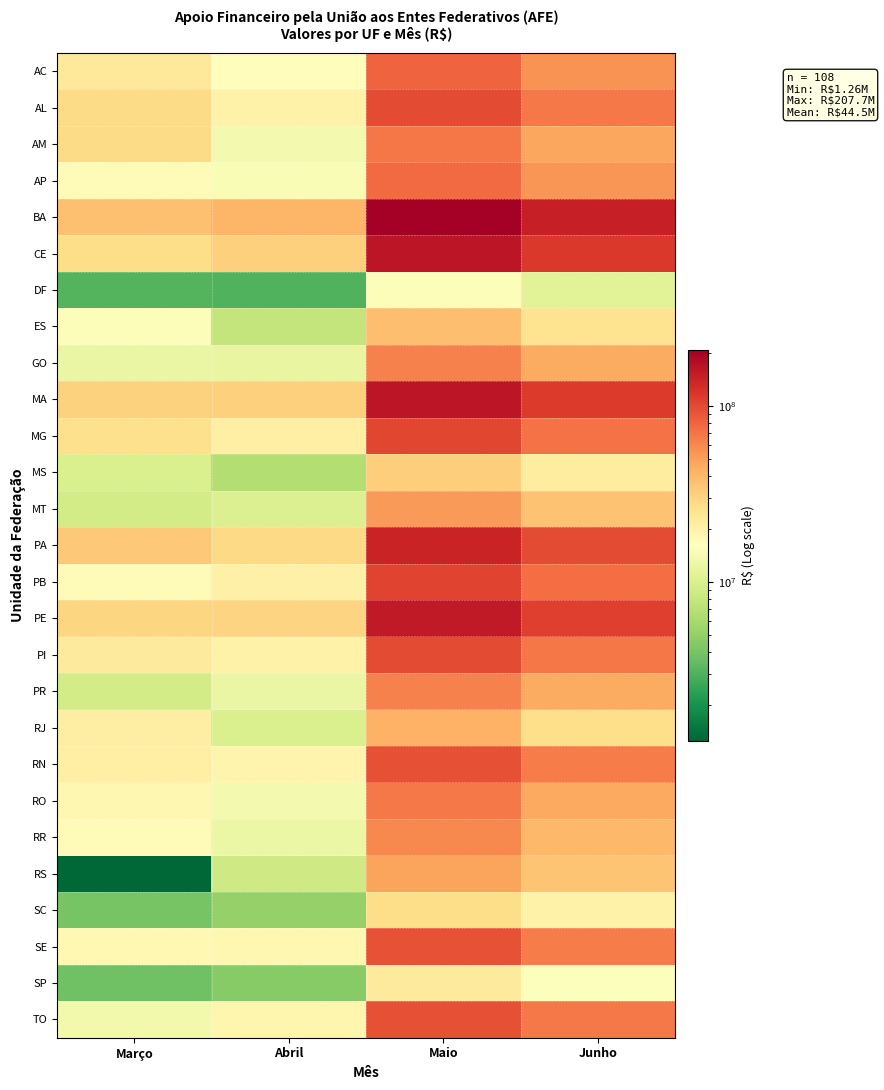

Which has a higher value, Junho or Março?

Junho